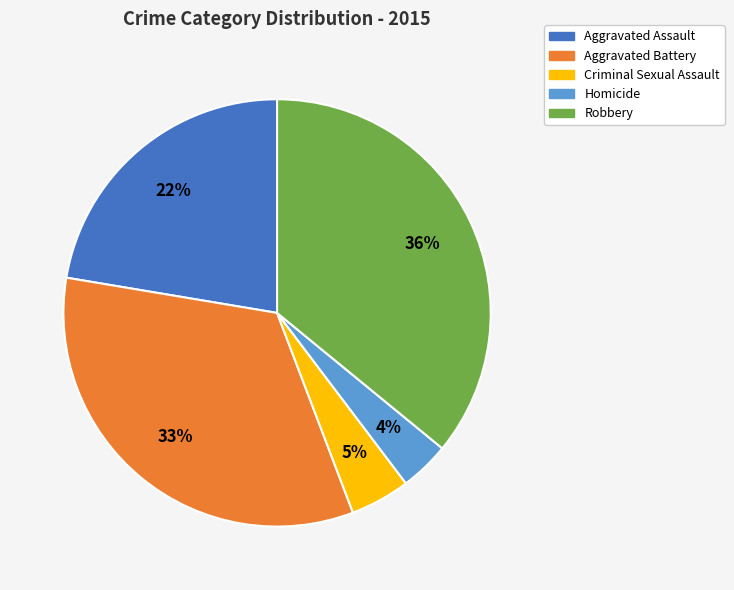

True or false: Robbery accounts for 42% of the total.

False